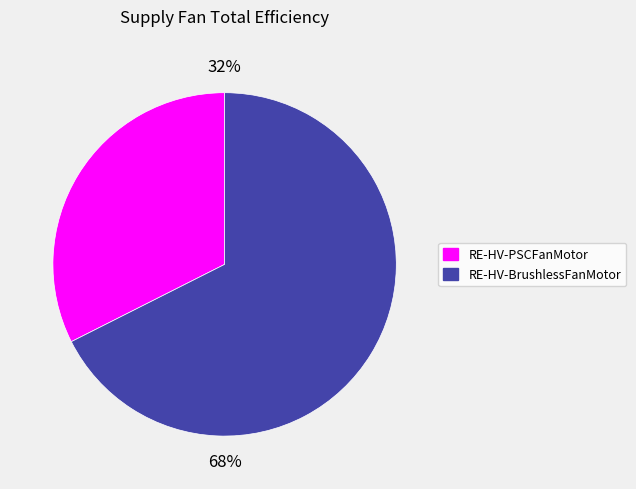

To the nearest percent, what is the combined percentage of RE-HV-PSCFanMotor and RE-HV-BrushlessFanMotor?

100%